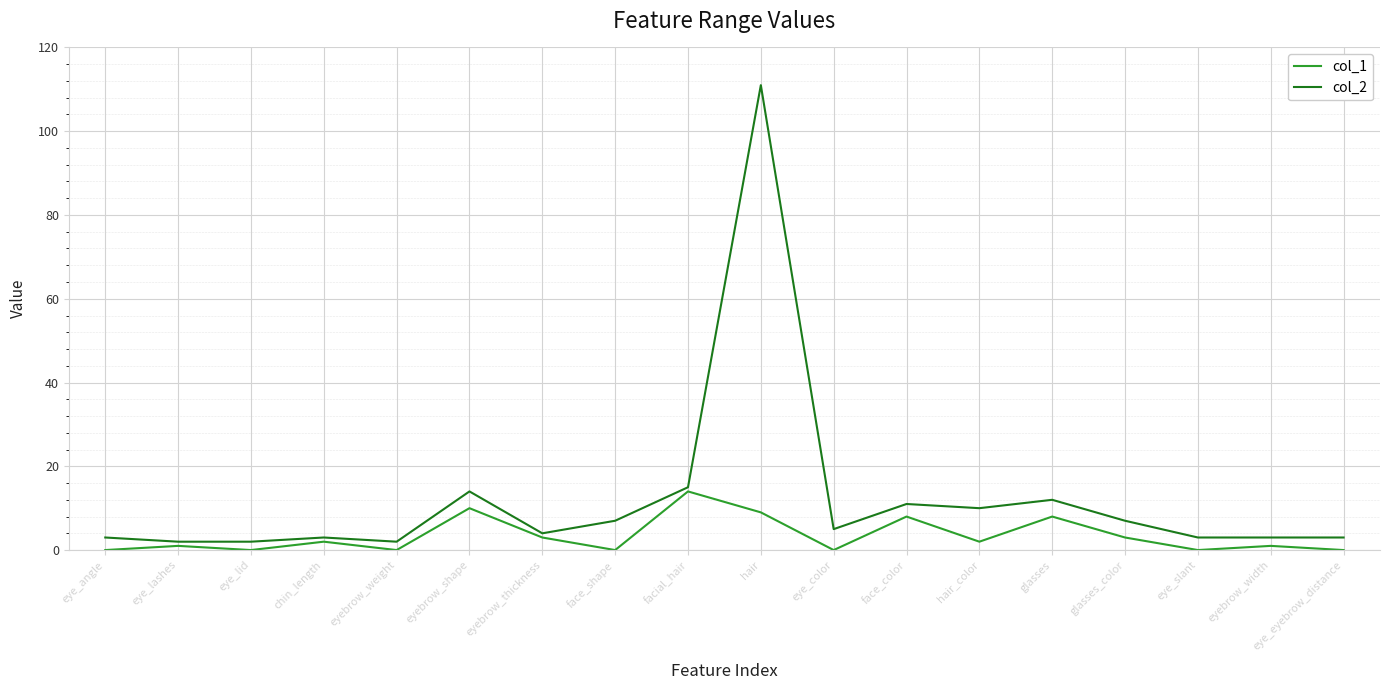

What is the average value of the col_1 series?

3